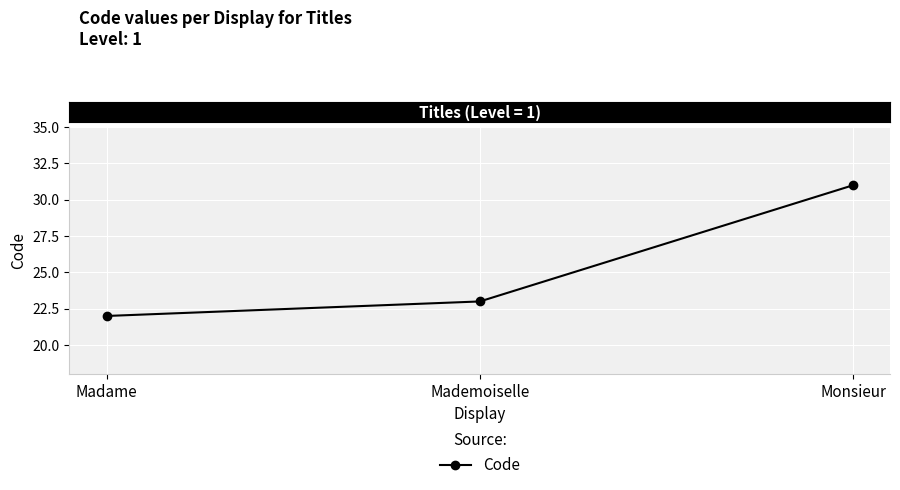

Between Madame and Mademoiselle, which is larger?

Mademoiselle